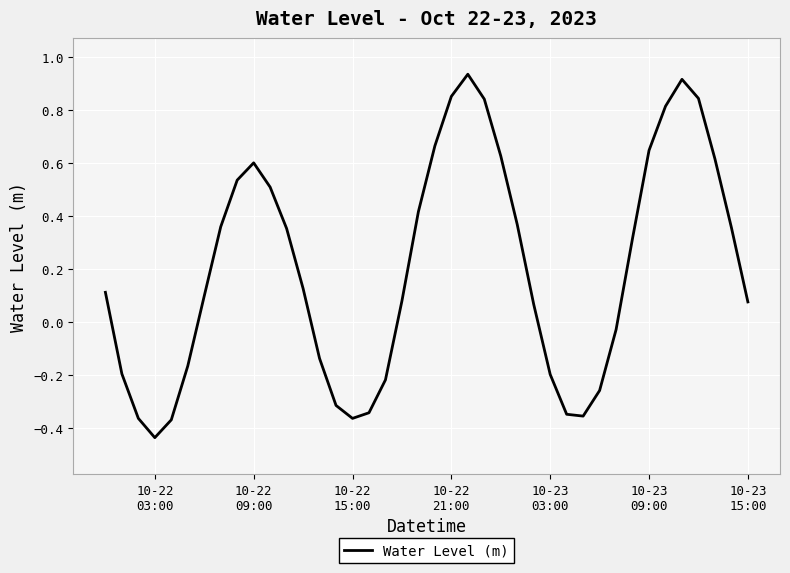

What is the difference between the maximum and minimum values?

1.4